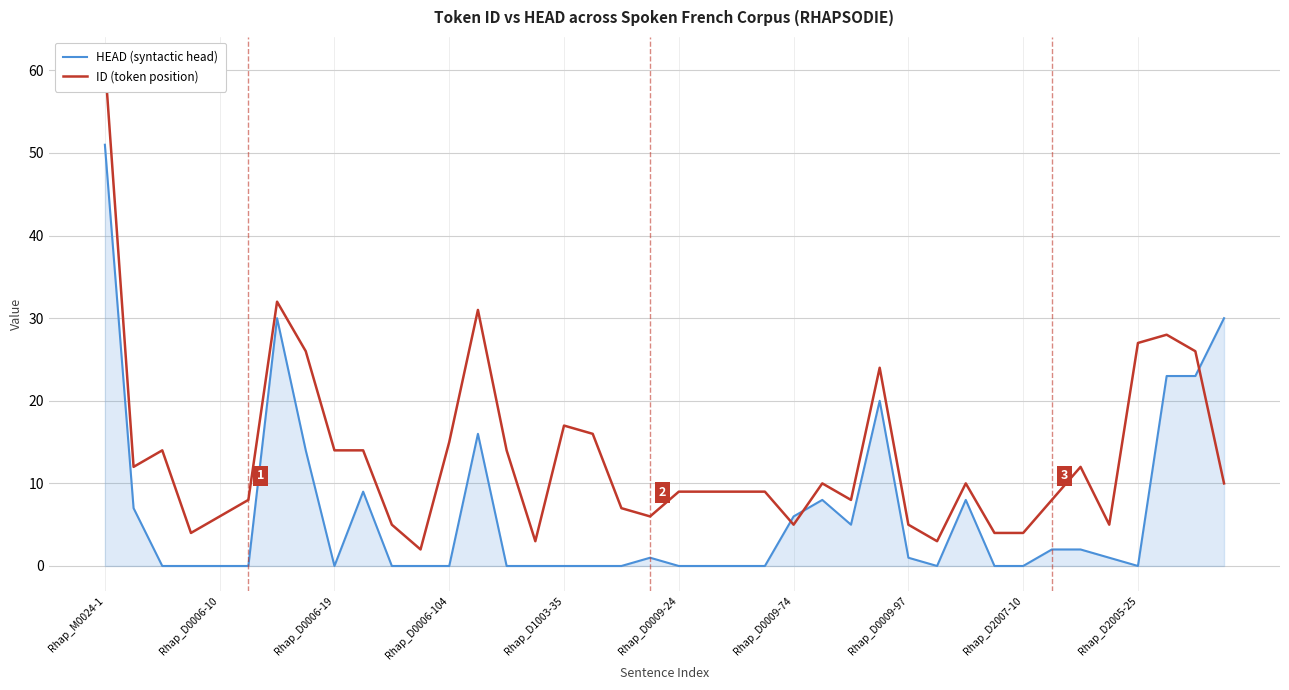

Which series has the largest total across all categories?

ID (token position)